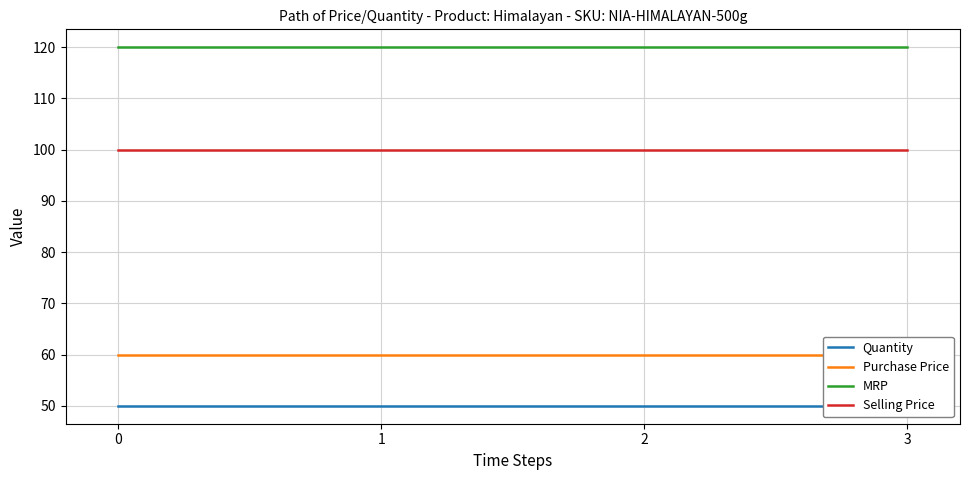

How many series are shown in this chart?

4